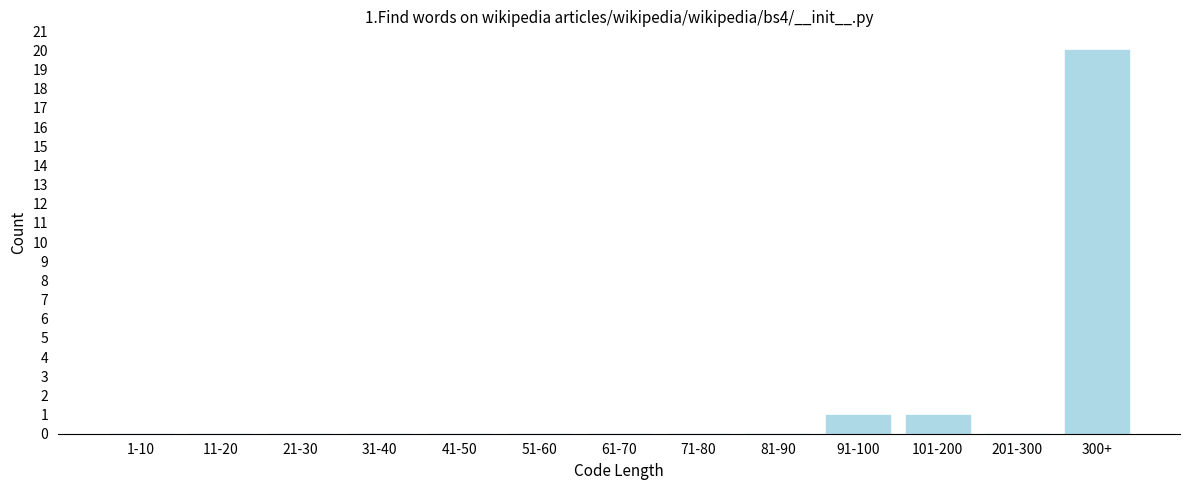

Reading left to right, list all the values displayed in this chart.

1-10=0	11-20=0	21-30=0	31-40=0	41-50=0	51-60=0	61-70=0	71-80=0	81-90=0	91-100=1	101-200=1	201-300=0	300+=20